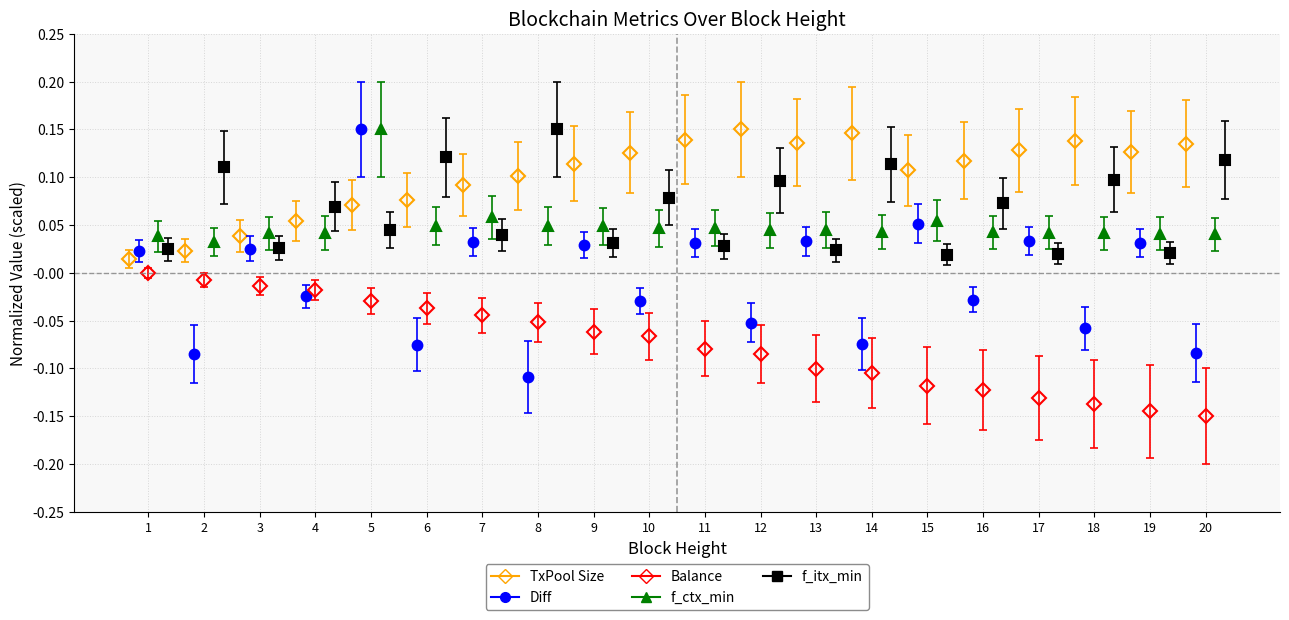

What are all the series names shown in the legend?

TxPool Size, Diff, Balance, f_ctx_min, f_itx_min